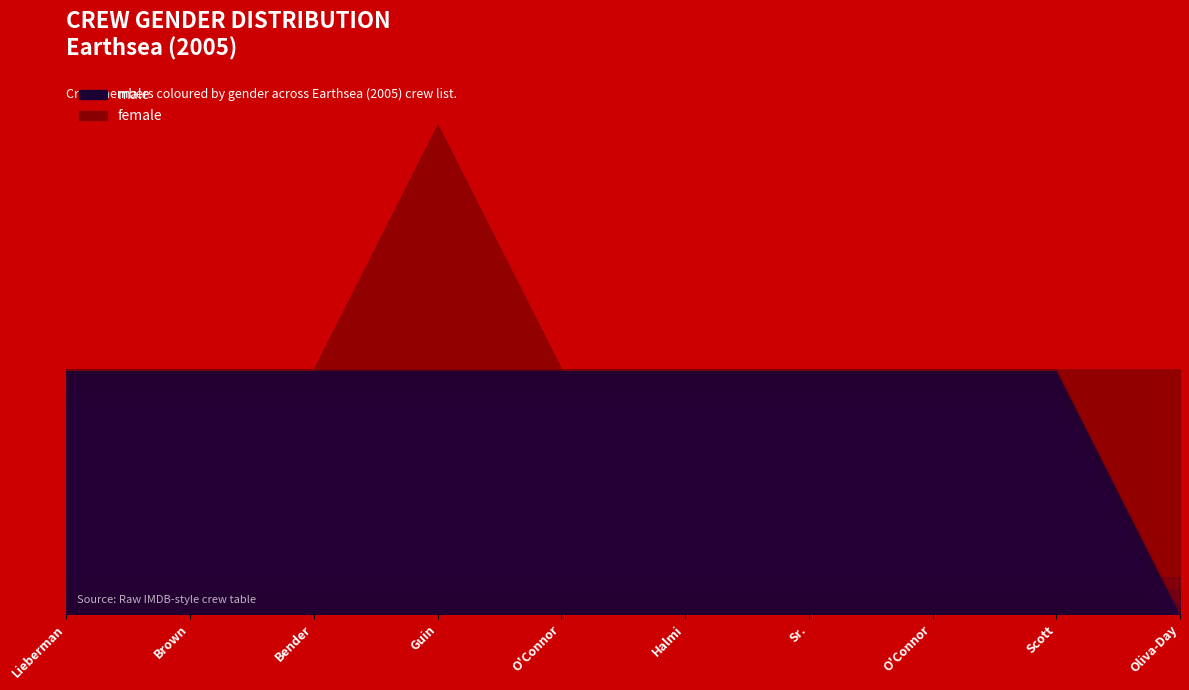

What is the difference between the second highest and minimum values in the male series?

1